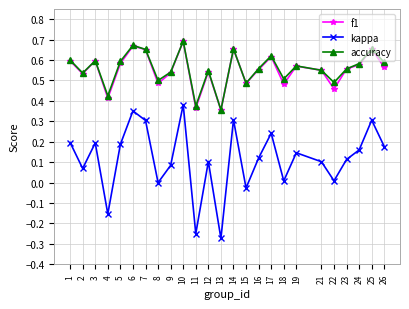

At which category does kappa reach its first local peak?

3